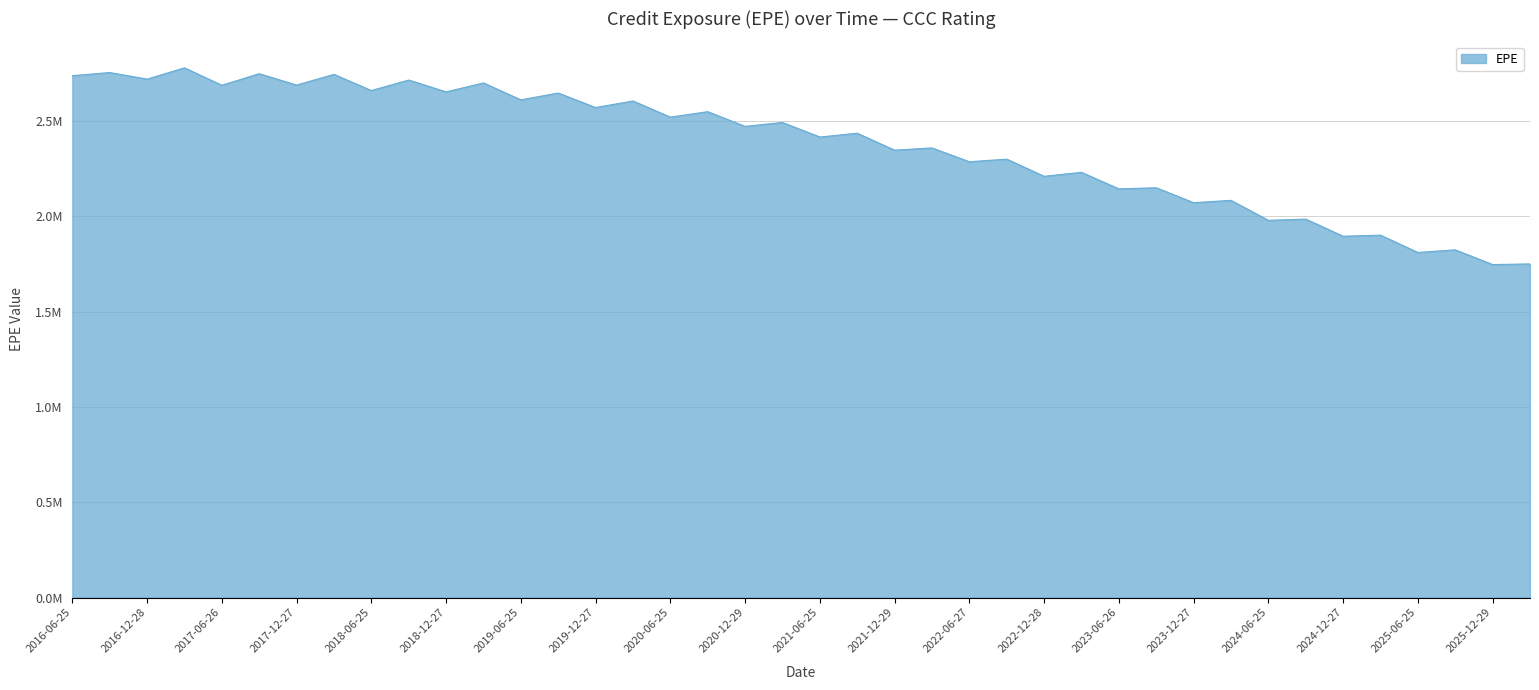

At which label does the data first exceed 2471991?

2016-06-25